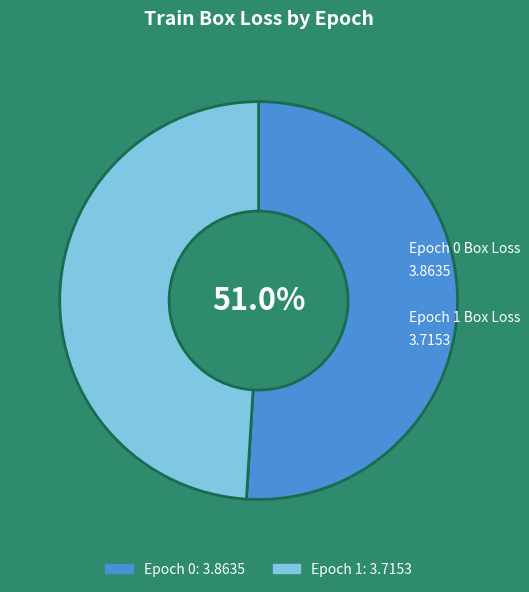

Is there a majority slice in this chart?

Yes